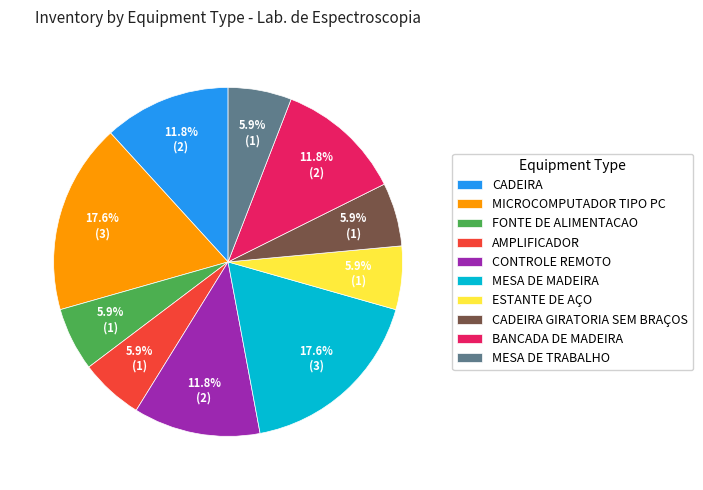

Count the number of slices in the pie.

10